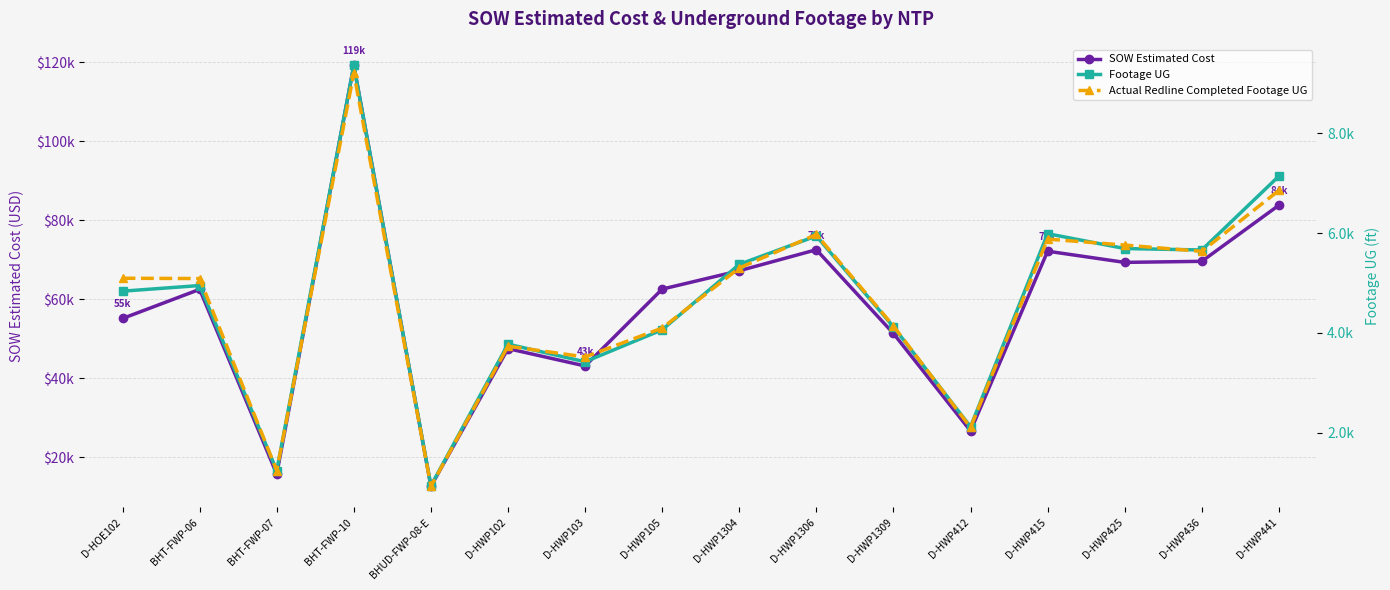

Reading right to left, list all the values displayed in this chart.

SOW Estimated Cost: 83754.0	69555.0	69288.0	72118.0	26617.0	51295.0	72492.0	67171.5	62522.5	43064.0	47461.5	12601.5	119135.3	15690.1	62460.4	55089.0
Footage UG: 7140.0	5661.0	5690.0	5987.0	2121.0	4122.0	5941.0	5373.0	4063.0	3422.0	3775.0	939.0	9356.0	1242.0	4949.0	4836.0
Actual Redline Completed Footage UG: 6854.0	5633.0	5759.0	5879.0	2106.0	4138.0	5972.0	5300.0	4097.0	3519.0	3734.0	928.0	9202.0	1243.0	5089.0	5095.0